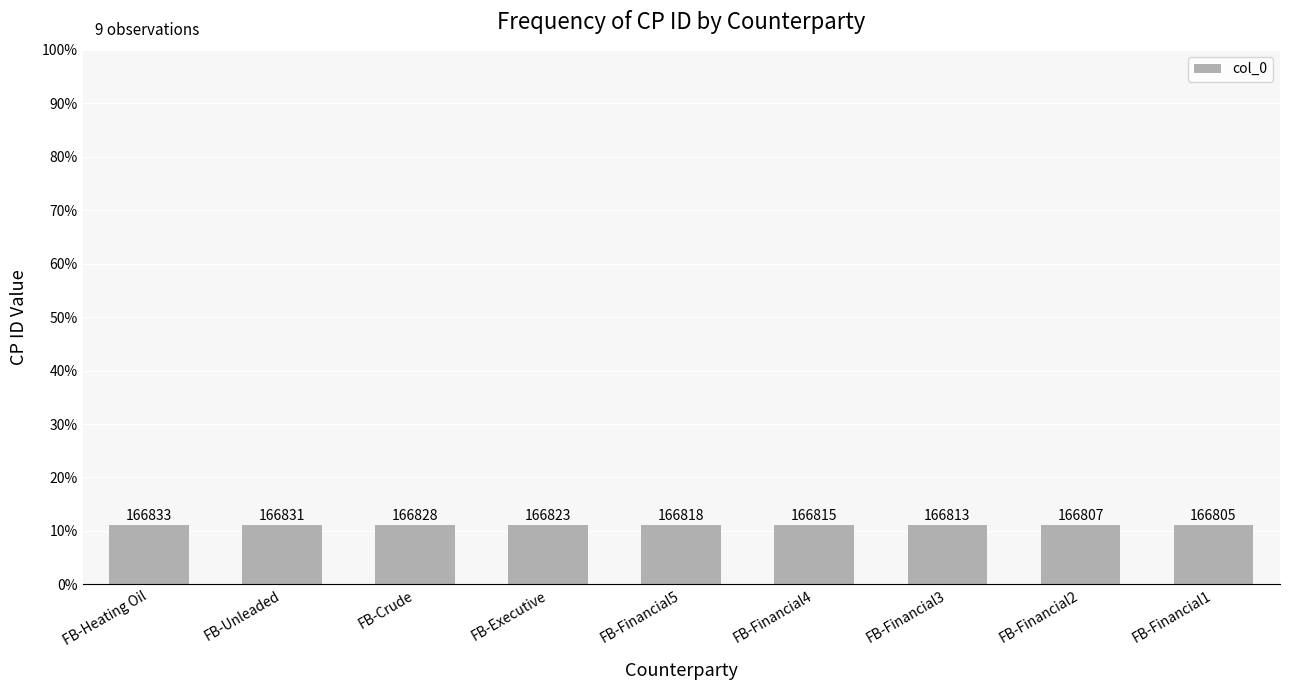

List the labels in order of value, largest first.

FB-Heating Oil, FB-Unleaded, FB-Crude, FB-Executive, FB-Financial5, FB-Financial4, FB-Financial3, FB-Financial2, FB-Financial1